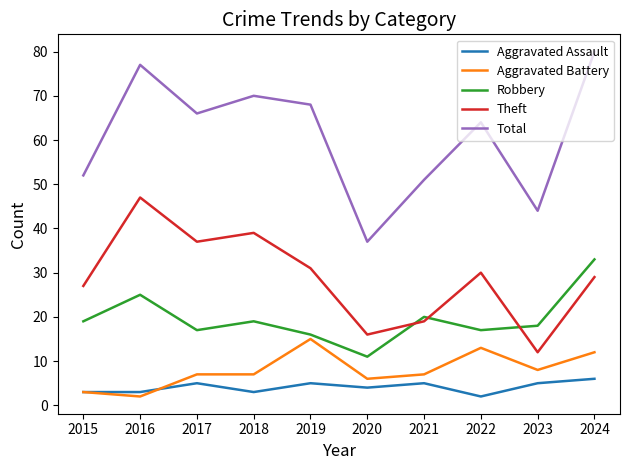

What is the difference between the second highest and second lowest values in the Aggravated Assault series?

2